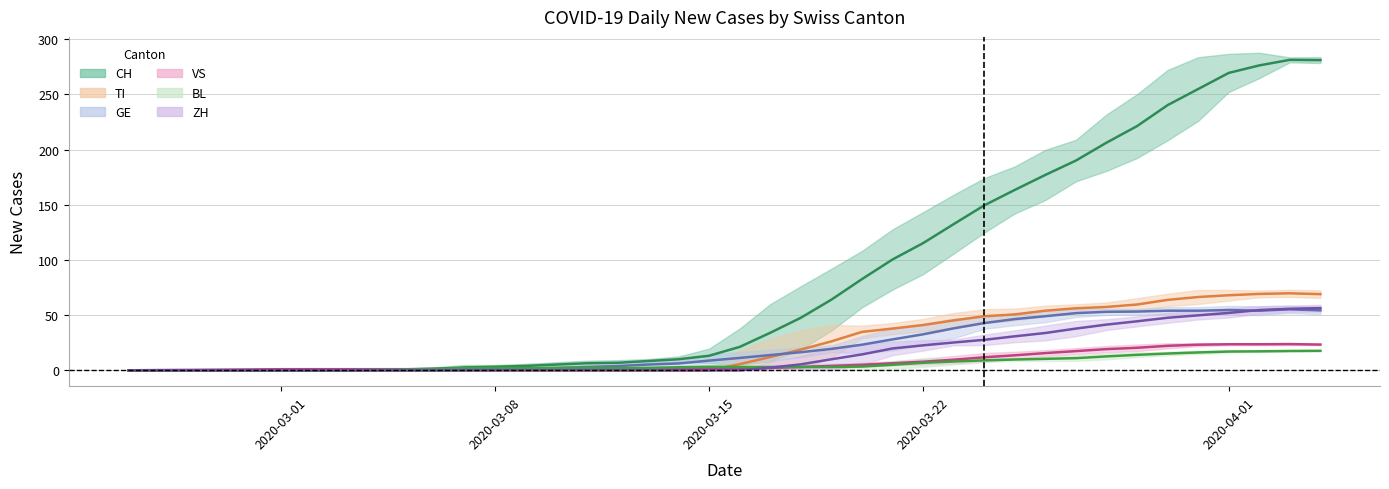

What are all the series names shown in the legend?

CH, TI, GE, VS, BL, ZH